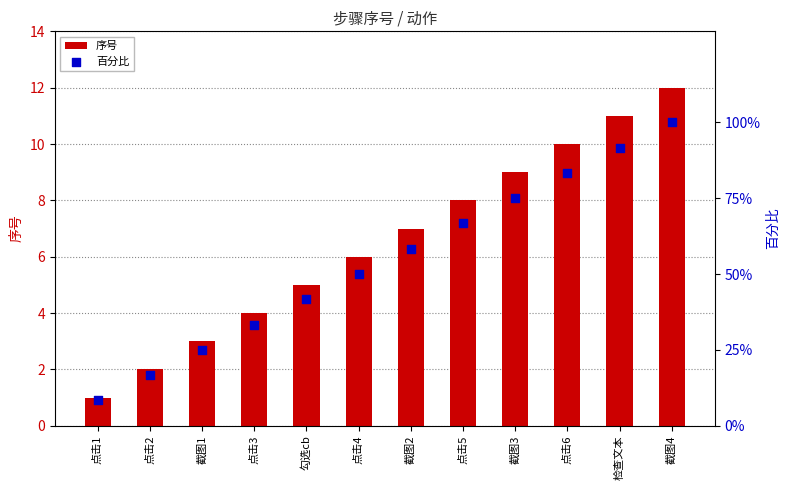

Which series contains the highest Y value?

百分比